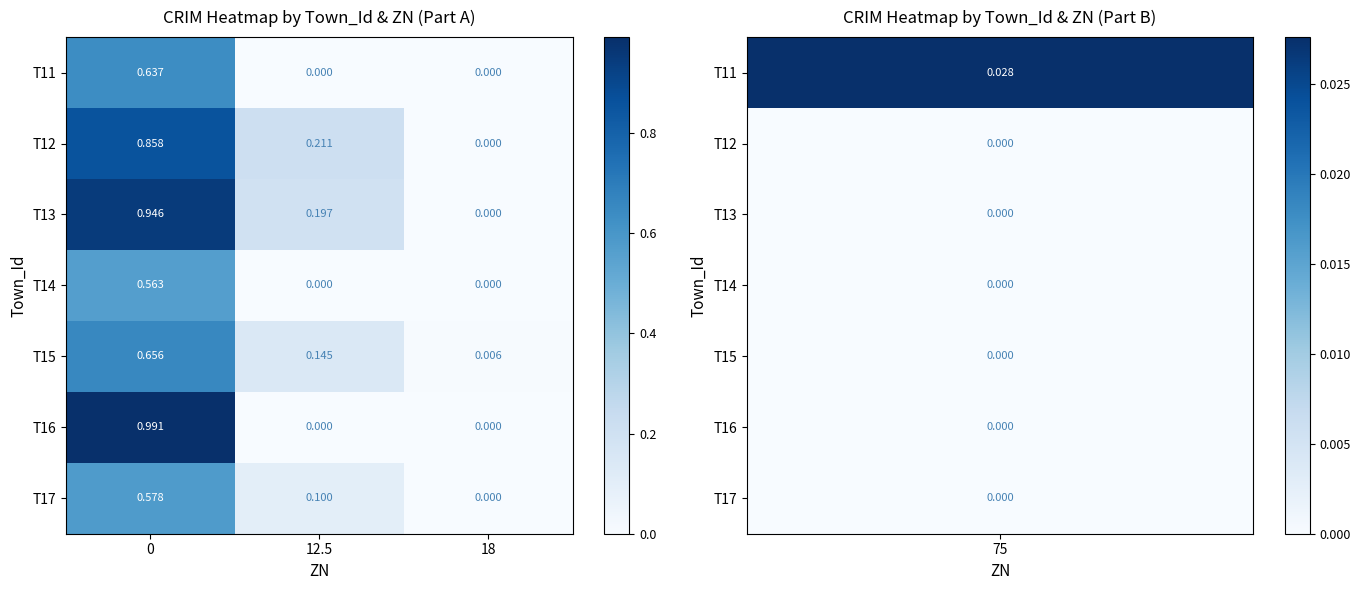

Is the value of T16 at 12.5 greater than the value of T17 at 12.5?

No